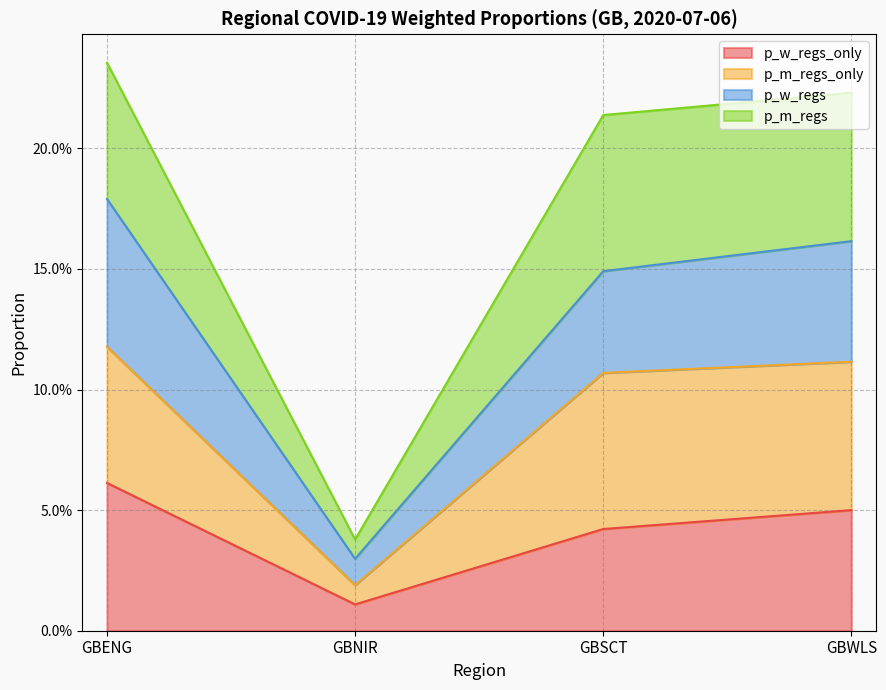

Does the chart display data point markers on the line(s)?

No